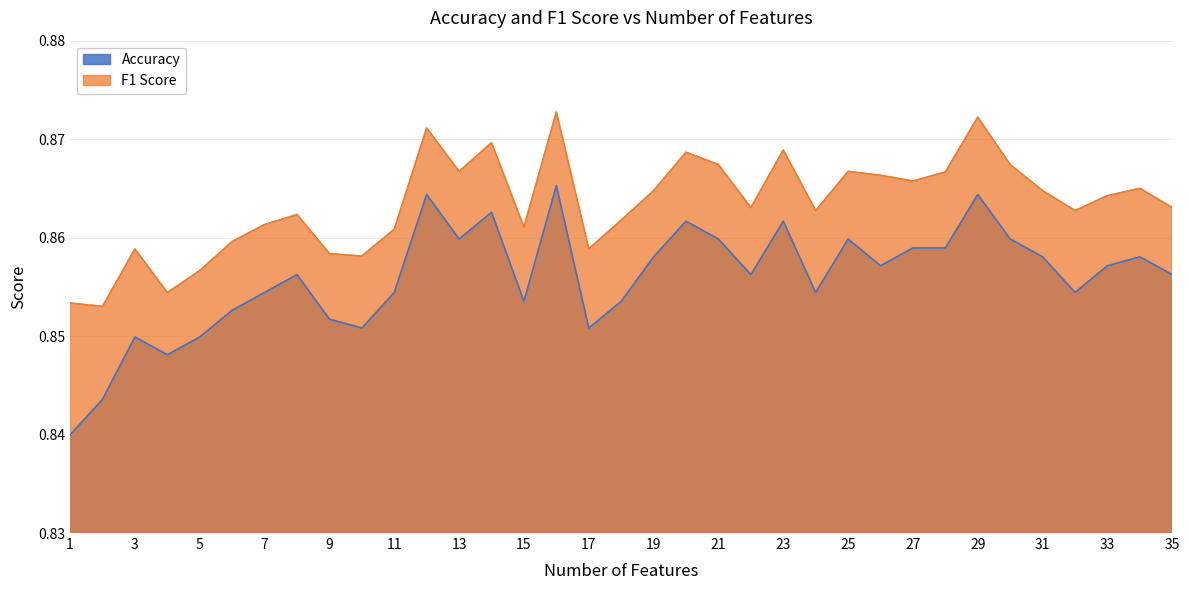

What is the total value across all series at 7?

1.7